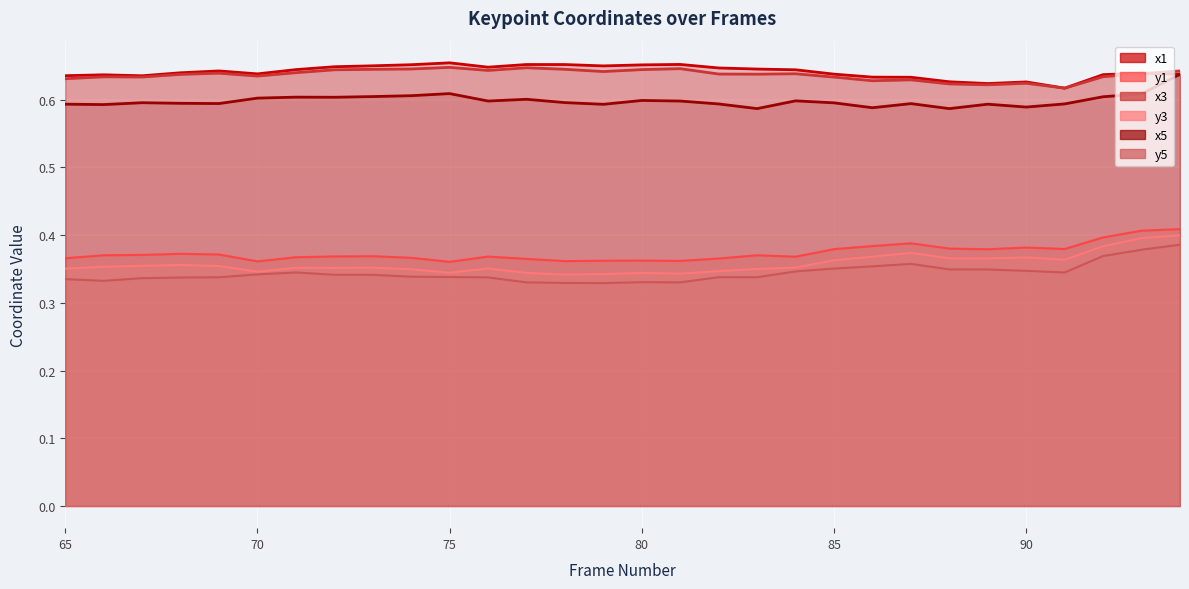

True or false: x1 and x3 cross at least once.

True